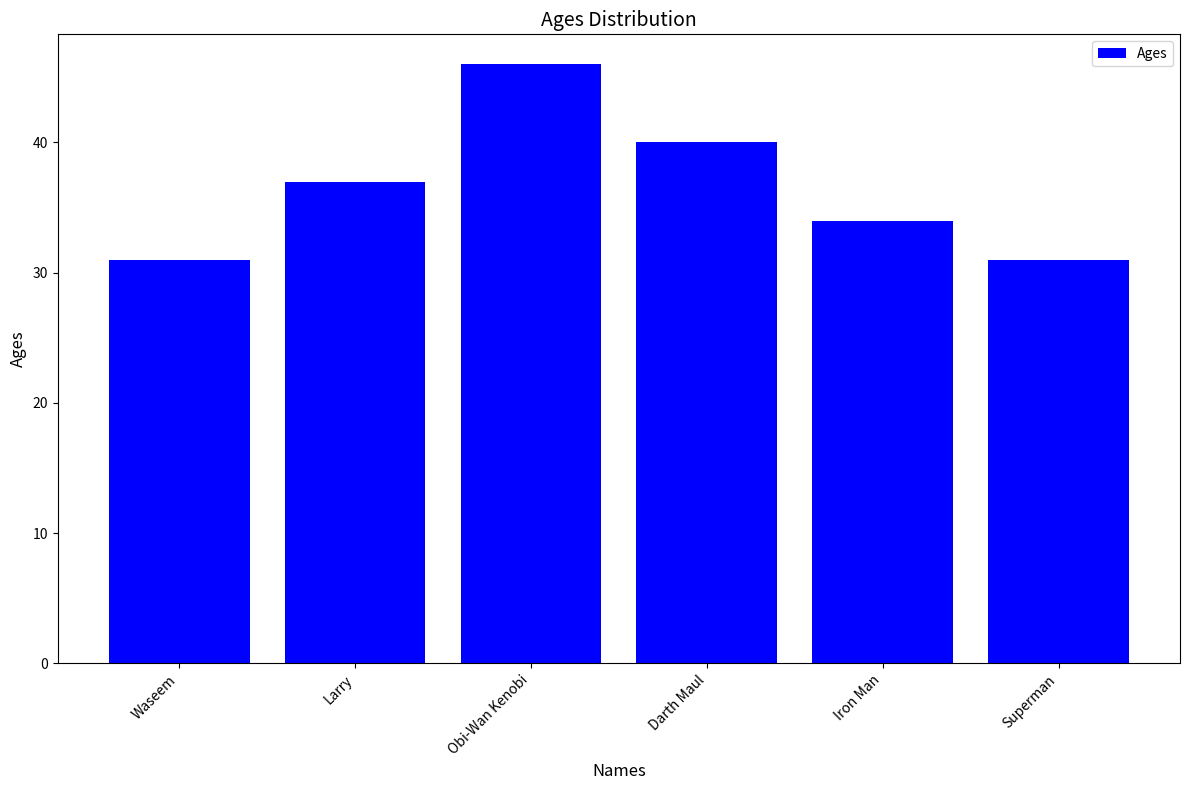

What is the greatest value displayed?

46